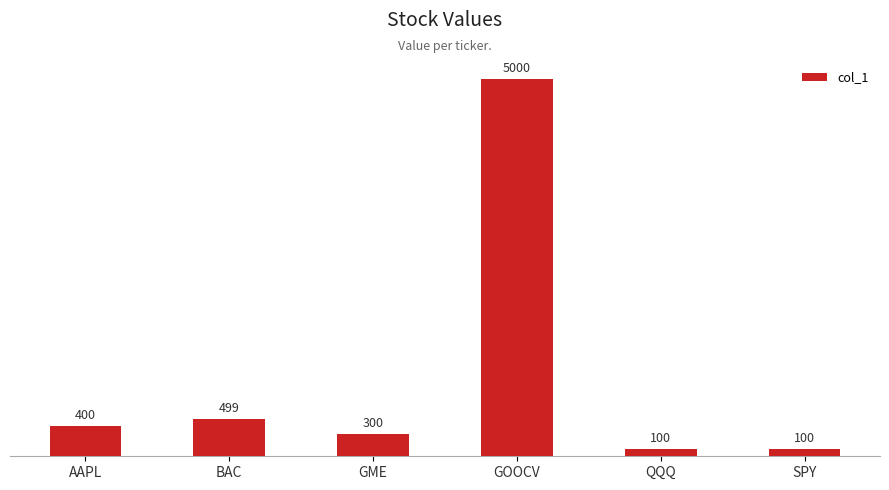

The chart shows a value of 400 at AAPL. True or false?

True